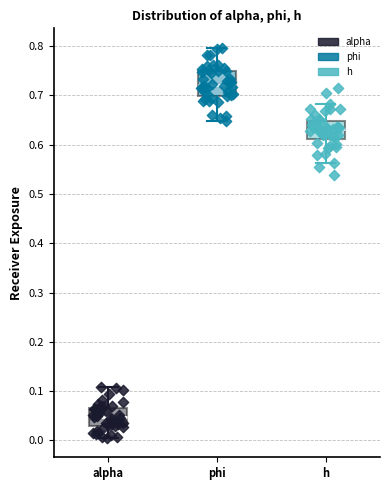

Reading left to right, read every box against the y-axis: the position of its median line, the range the box covers, and the ends of its whiskers. The values are not printed on the chart, so give them approximately, as read against the axis.

alpha: median 0.05, box 0.03 to 0.07, whiskers 0.01 to 0.11
phi: median 0.72, box 0.70 to 0.75, whiskers 0.65 to 0.80
h: median 0.63, box 0.61 to 0.65, whiskers 0.56 to 0.68